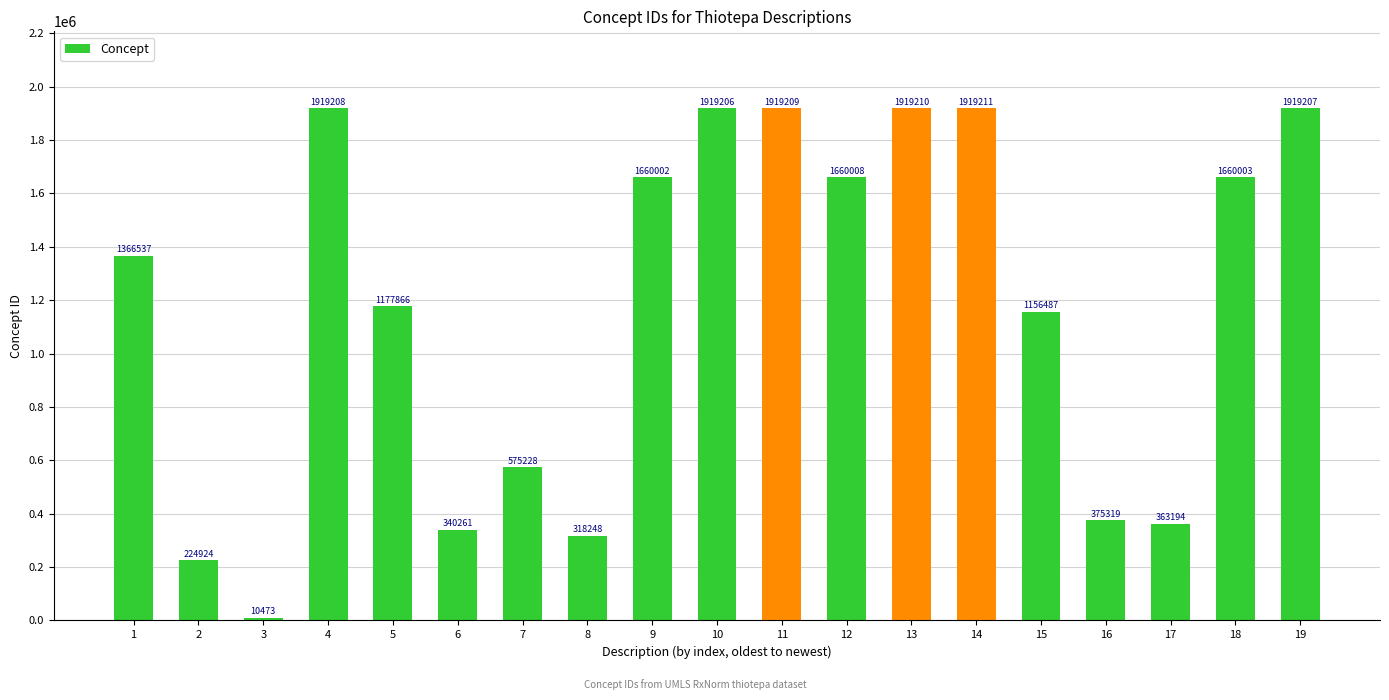

What is the difference between the maximum and second lowest values?

1694287